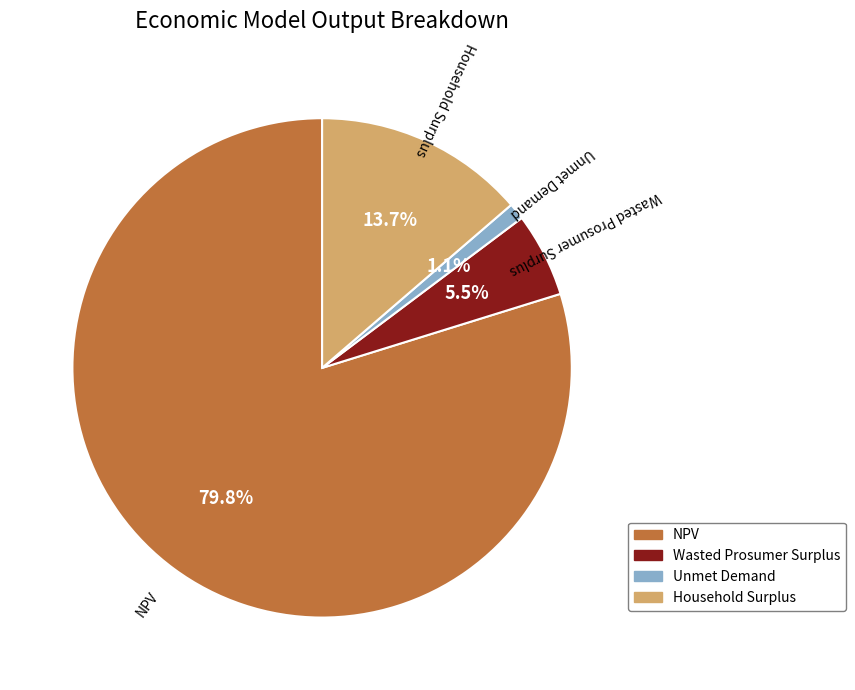

To the nearest percent, what percentage of the pie is Unmet Demand?

1%